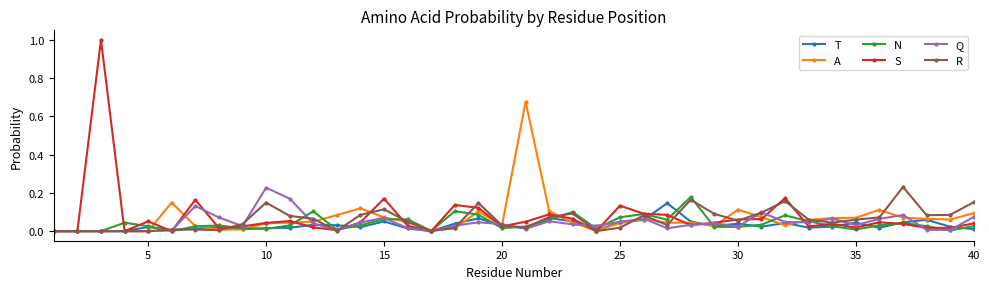

What is the maximum value shown in the chart?

1.0